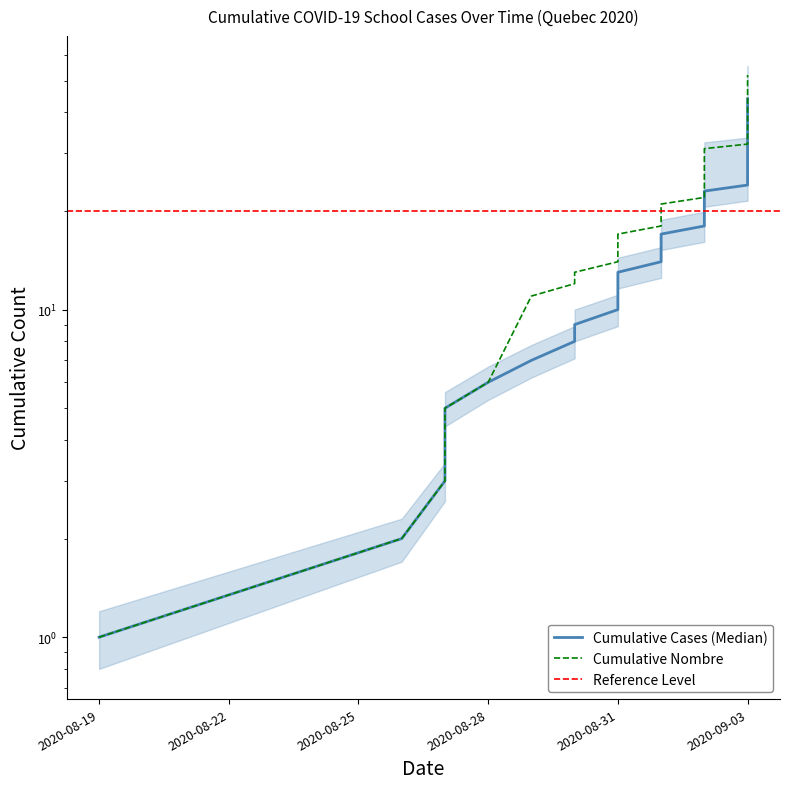

True or false: Cumulative Nombre has a value of 67 at 2020-09-03.

False